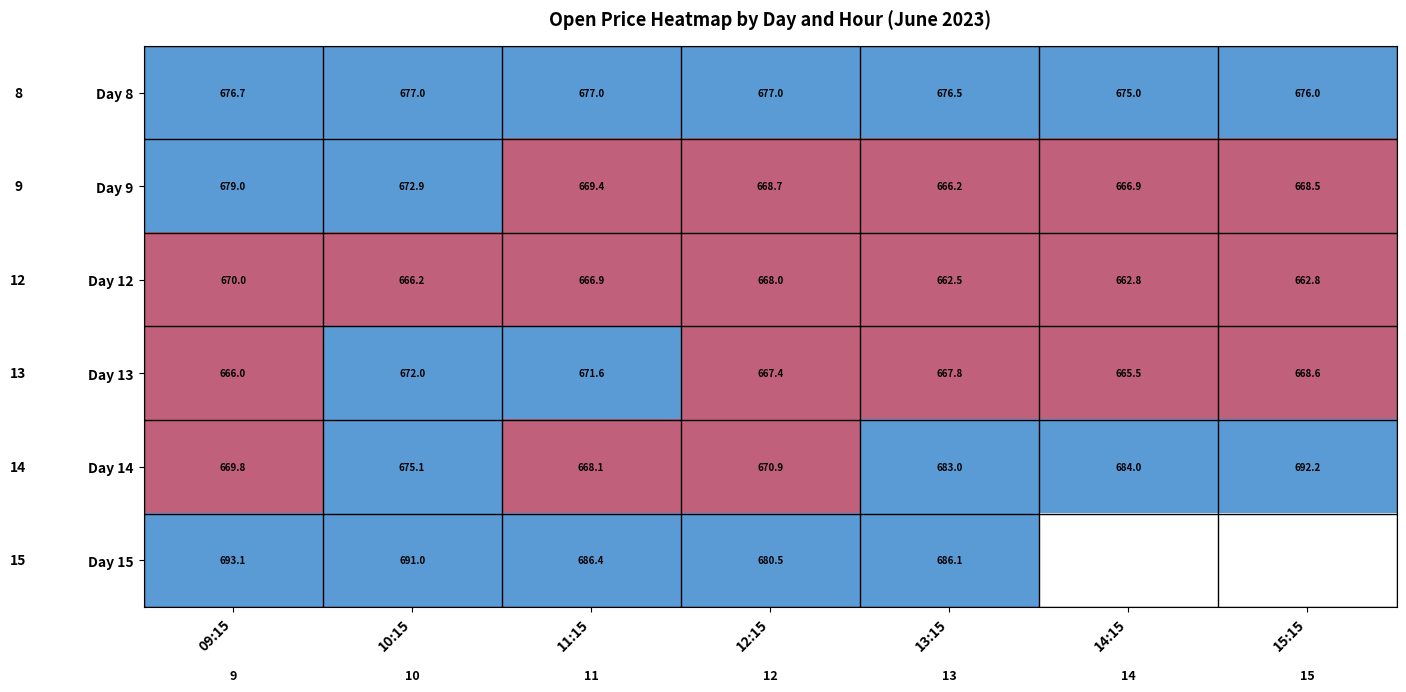

Between 12:15 and 13:15, which series saw the biggest shift?

Day 14